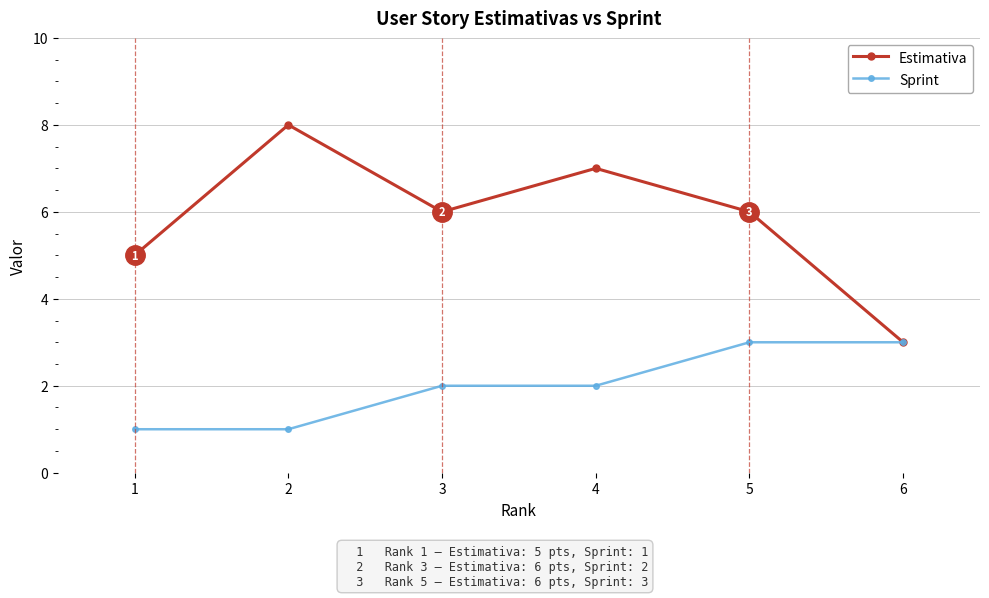

List the series in order of their peak value, lowest first.

Sprint, Estimativa